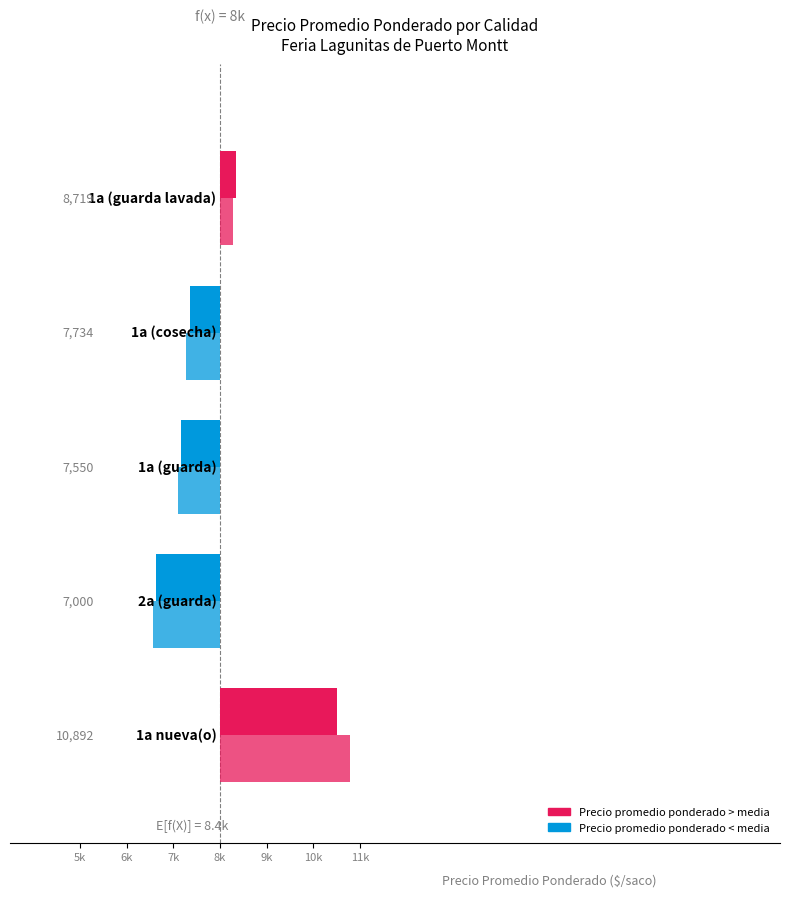

Reading right to left, transcribe all the data shown in this chart.

Precio promedio ponderado: 340.0	-645.0	-829.0	-1379.0	2513.0
Precio $/Kg (escalado): 272.7	-718.9	-892.4	-1437.8	2776.5